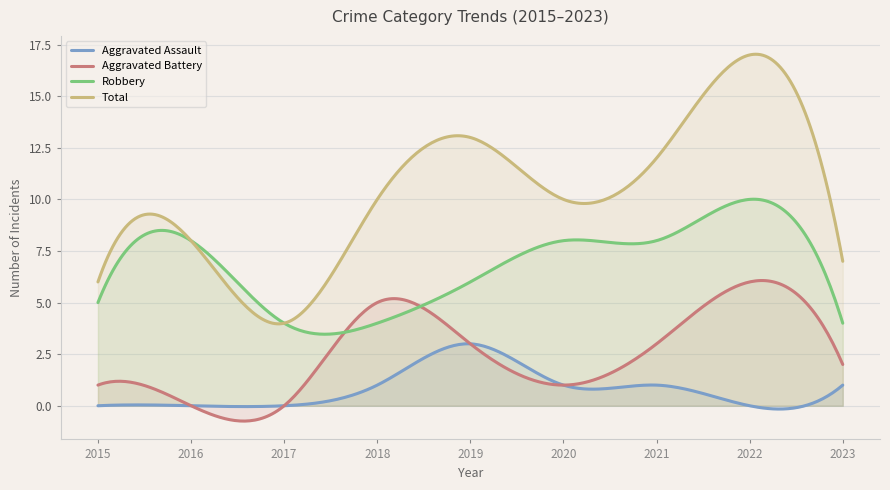

True or false: Total and Aggravated Battery intersect in this chart.

False